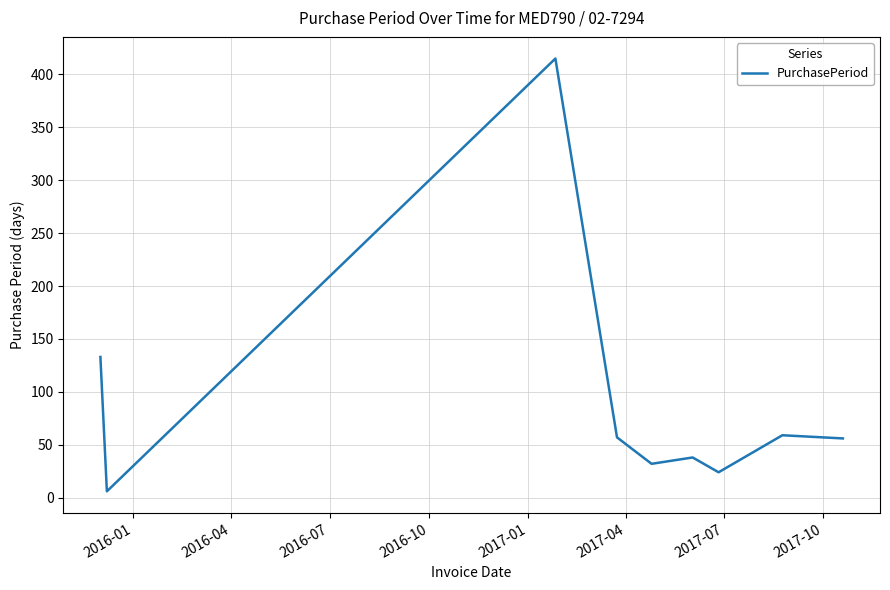

What is the sum of all values?

820